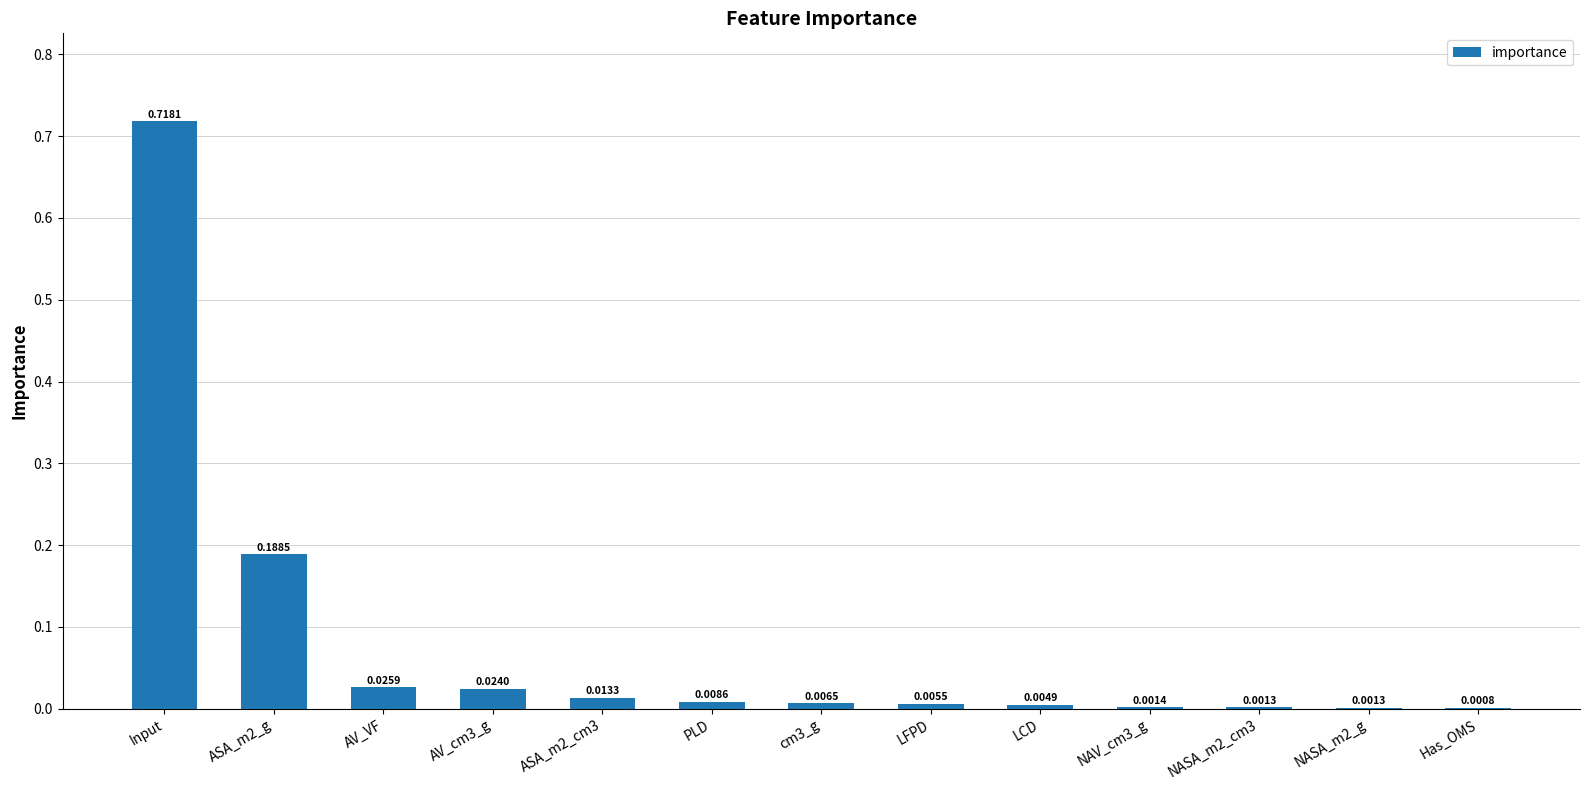

At which label is the value closest to 0?

Has_OMS